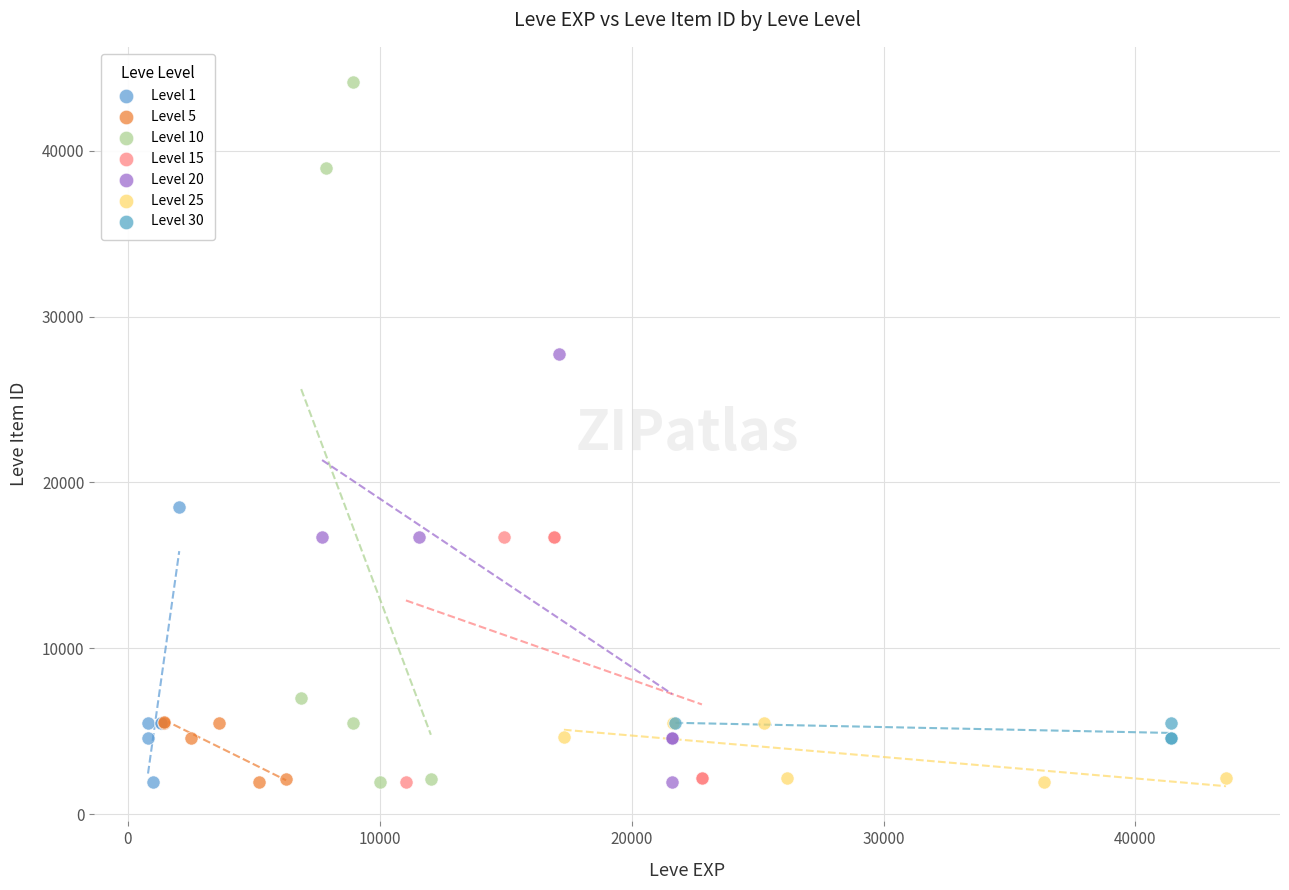

Which series reaches the maximum Y coordinate?

Level 10